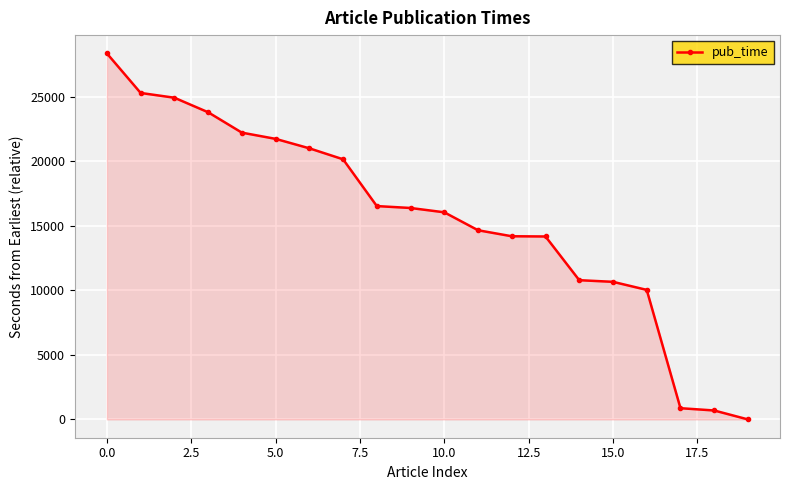

How many data points does each series have?

20